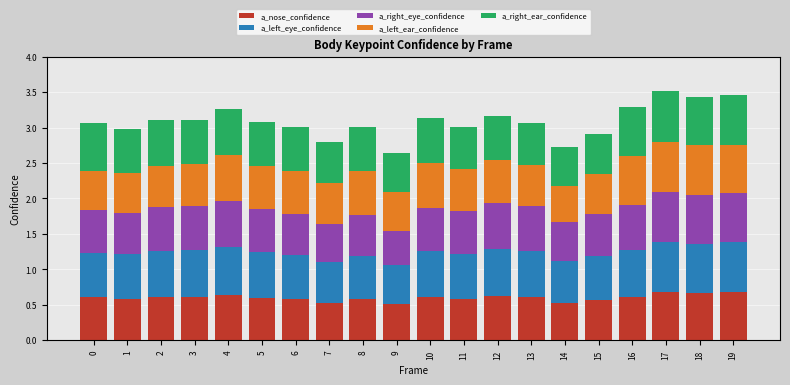

What is the total value across all series at 5?

3.1